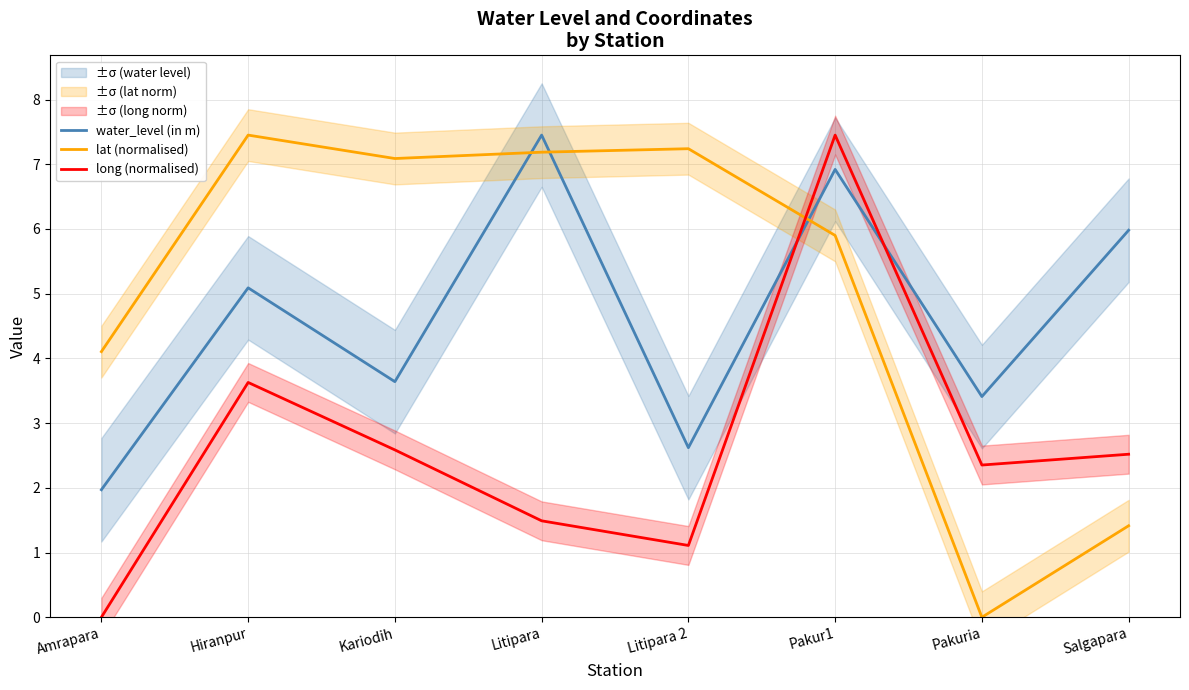

How many data points does each series have?

8